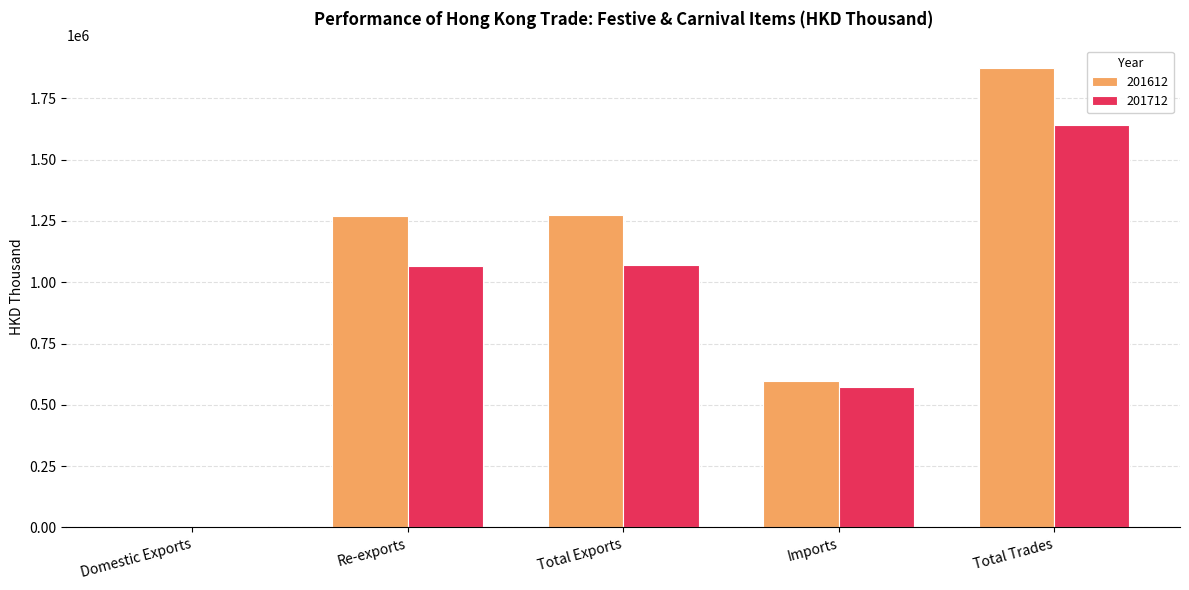

True or false: 201712 has a value of 1642973.4 at Total Trades.

True